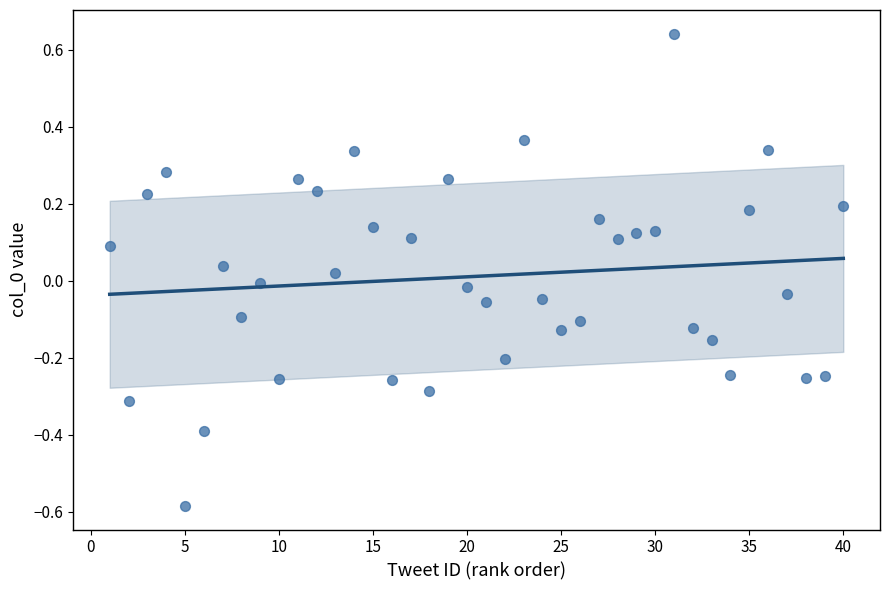

What is the range of Y values (max minus min)?

1.2